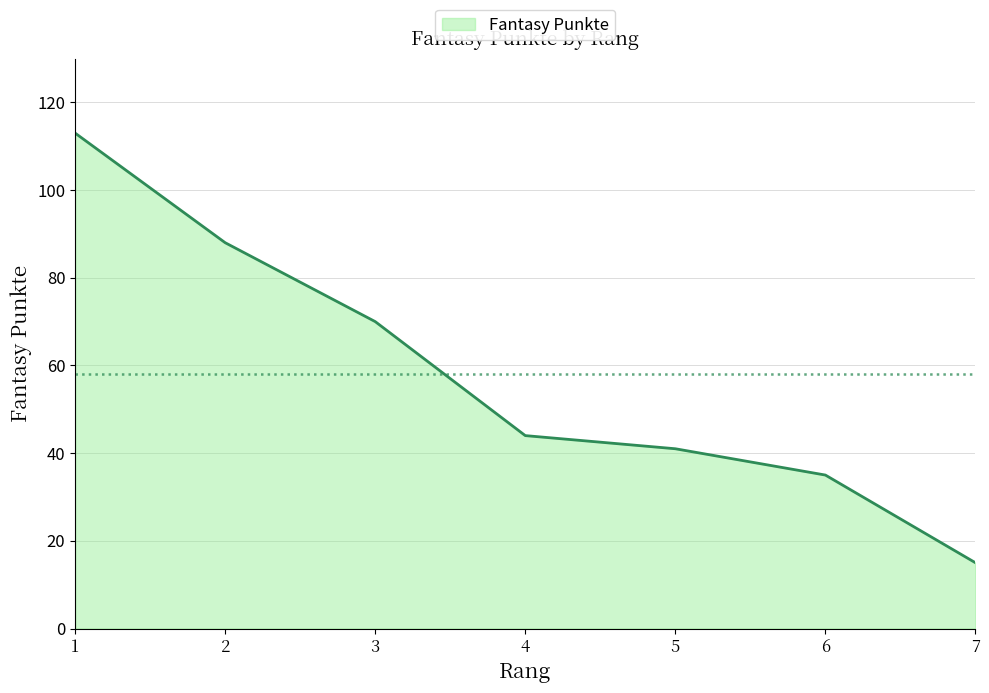

What is the difference between the maximum and second lowest values?

78